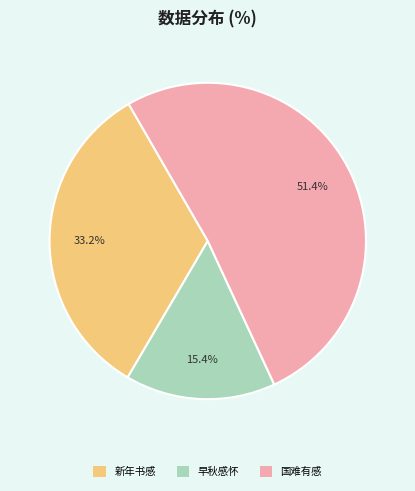

Is there any slice that represents more than half of the pie?

Yes